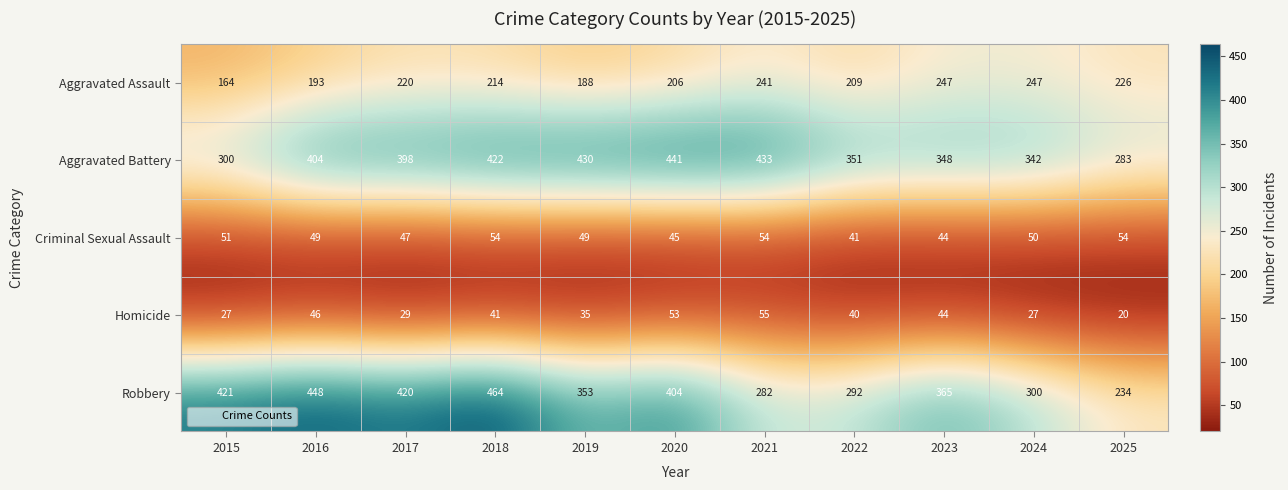

At which category is the sum across all series the highest?

2018